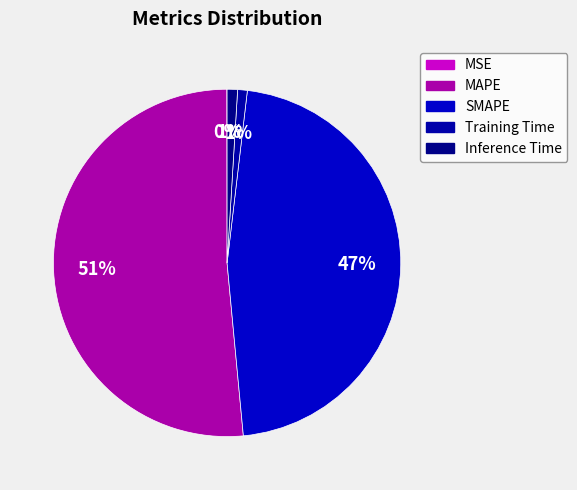

How many segments does this pie chart have?

5